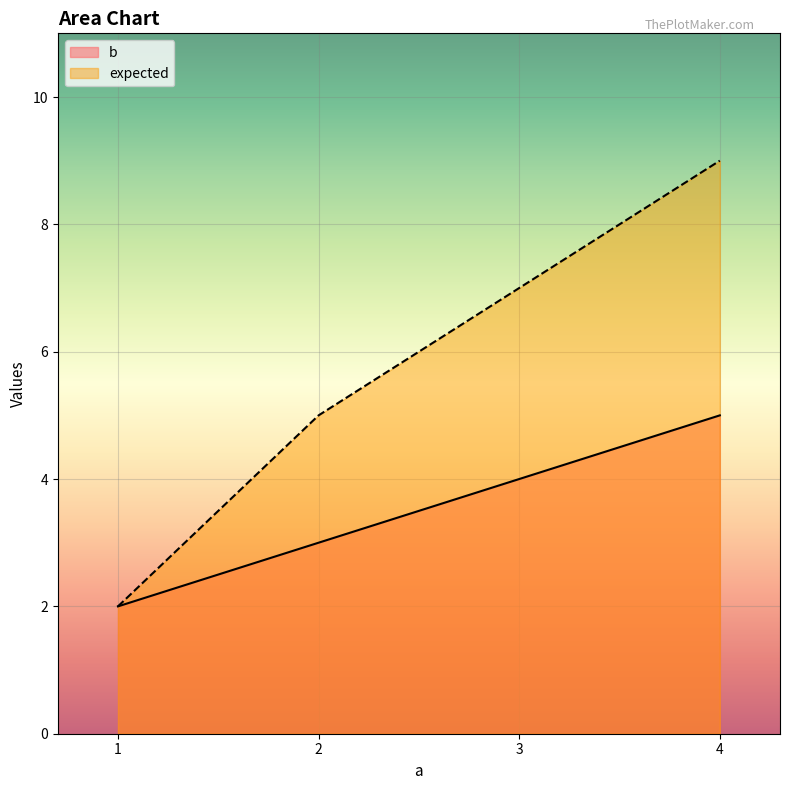

Reading left to right, transcribe all the data shown in this chart.

b: 1=2	2=3	3=4	4=5
expected: 1=2	2=5	3=7	4=9